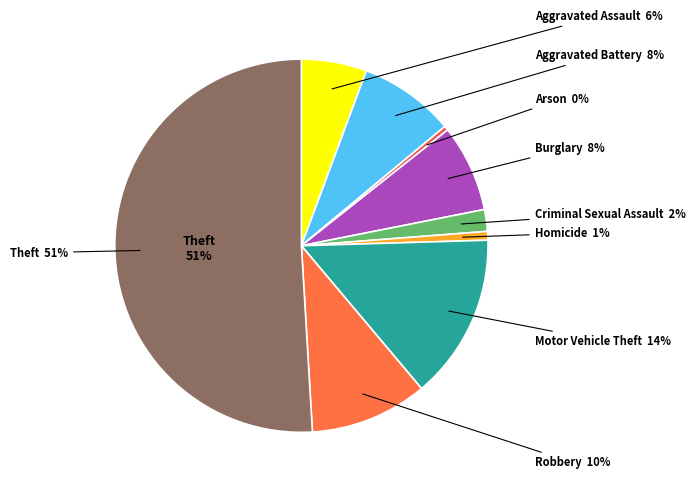

Rank the categories by value from lowest to highest.

Arson, Homicide, Criminal Sexual Assault, Aggravated Assault, Burglary, Aggravated Battery, Robbery, Motor Vehicle Theft, Theft